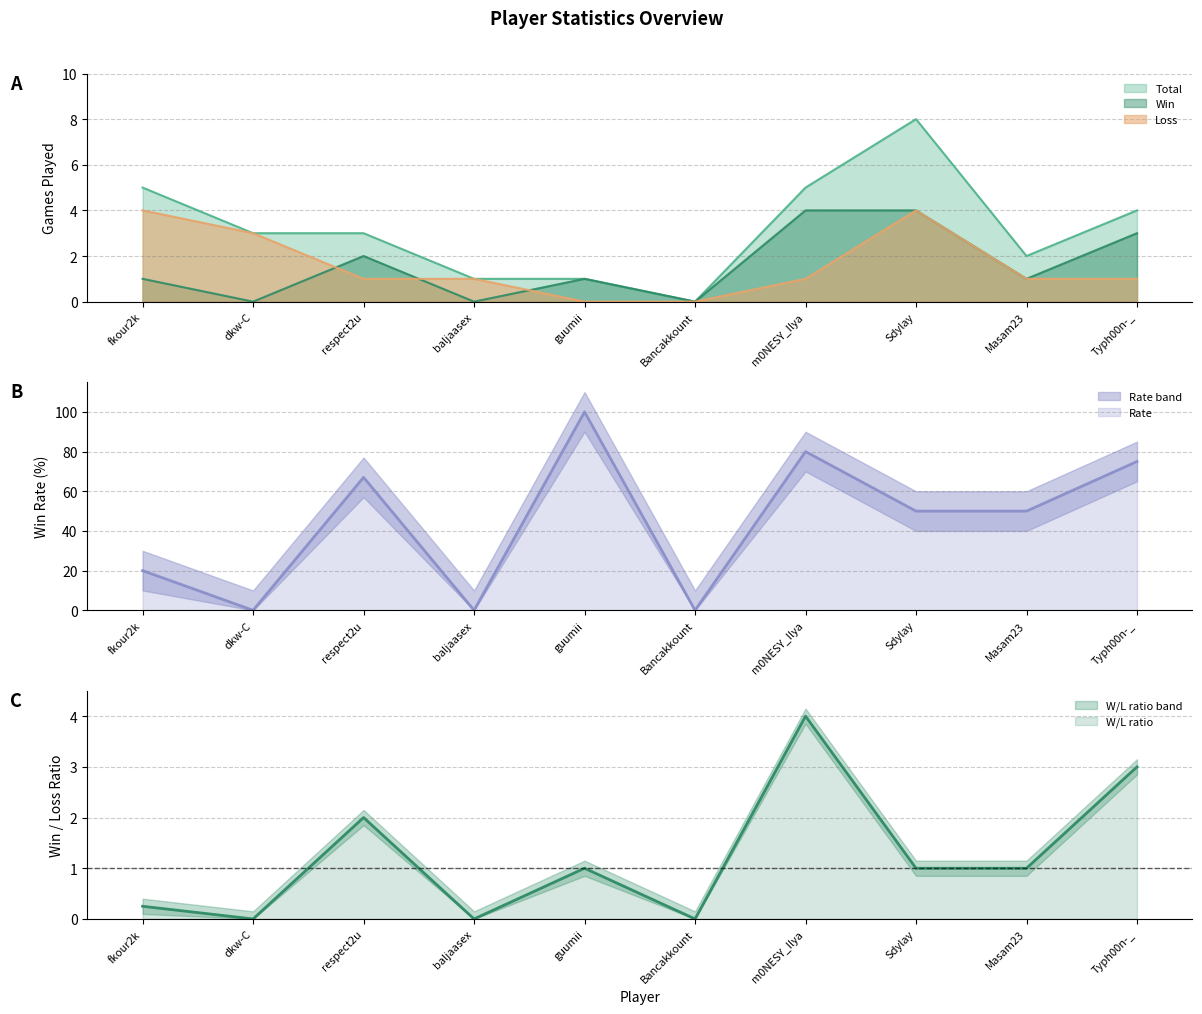

At which label is Total closest to 4?

Typh00n-_